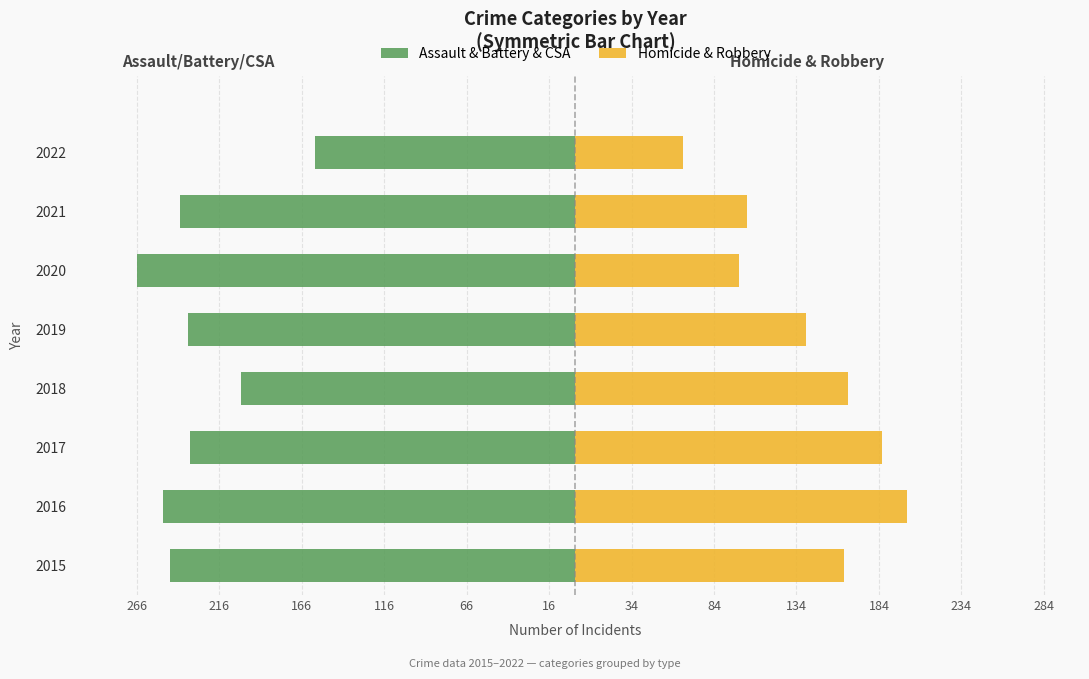

How many data points in Homicide & Robbery are less than 163?

4